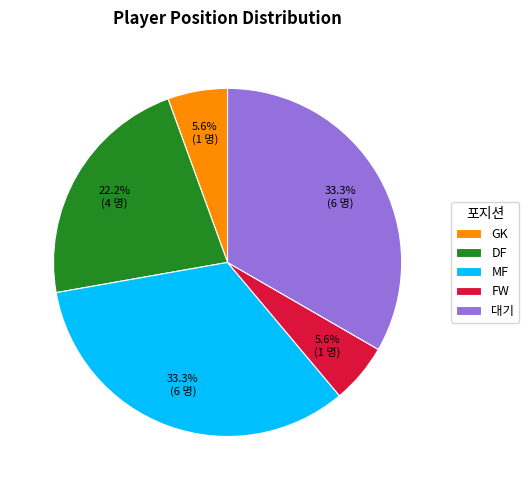

True or false: DF accounts for 22% of the total.

True